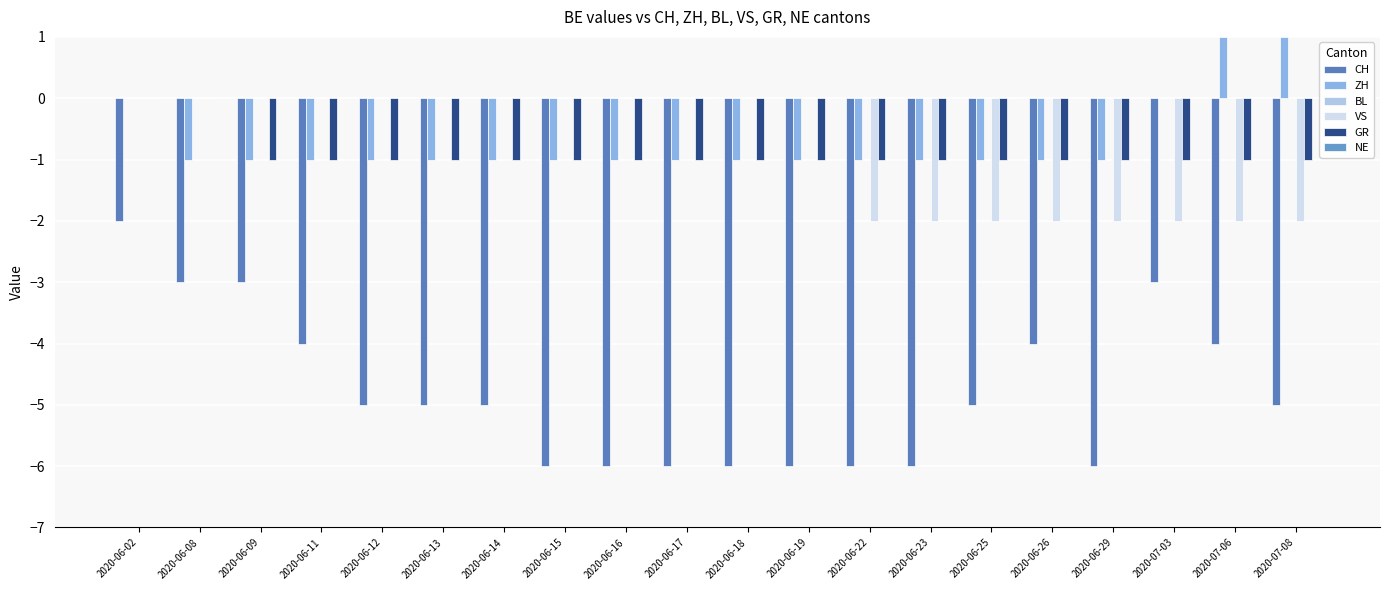

What is the maximum value shown in the chart?

1